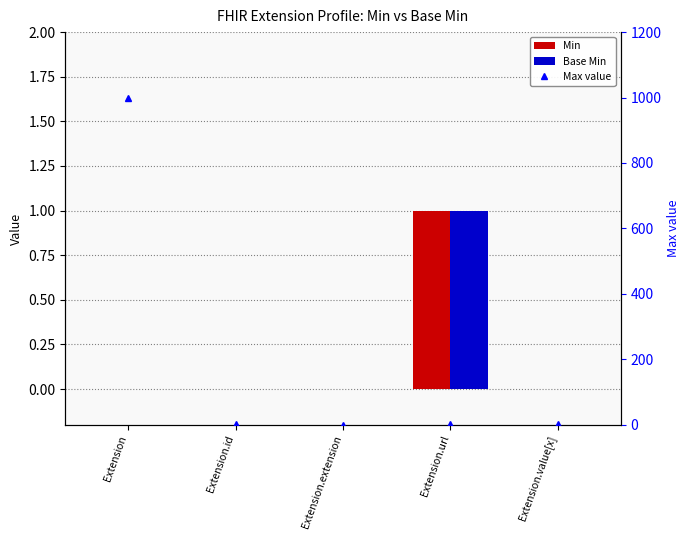

Reading left to right, extract all data points from this chart.

Min: Extension=0	Extension.id=0	Extension.extension=0	Extension.url=1	Extension.value[x]=0
Base Min: Extension=0	Extension.id=0	Extension.extension=0	Extension.url=1	Extension.value[x]=0
Max value: Extension=999	Extension.id=1	Extension.extension=0	Extension.url=1	Extension.value[x]=1